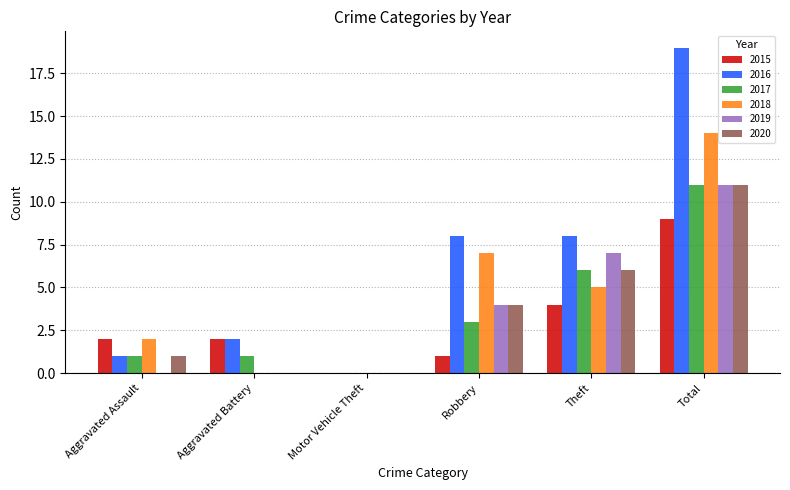

At which category is the sum across all series the highest?

Total